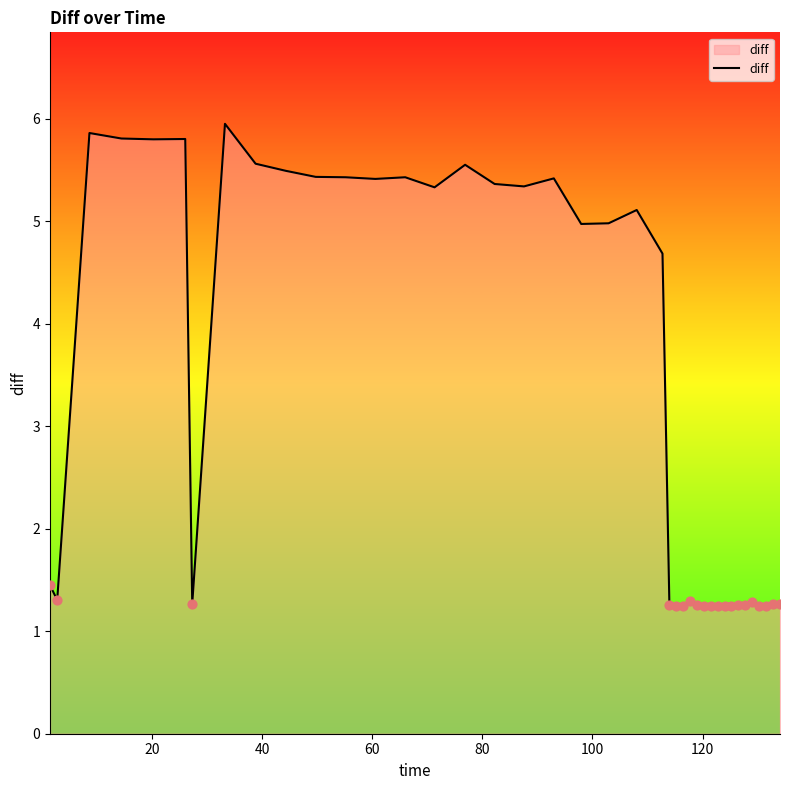

What is the difference between the maximum and minimum values?

4.7